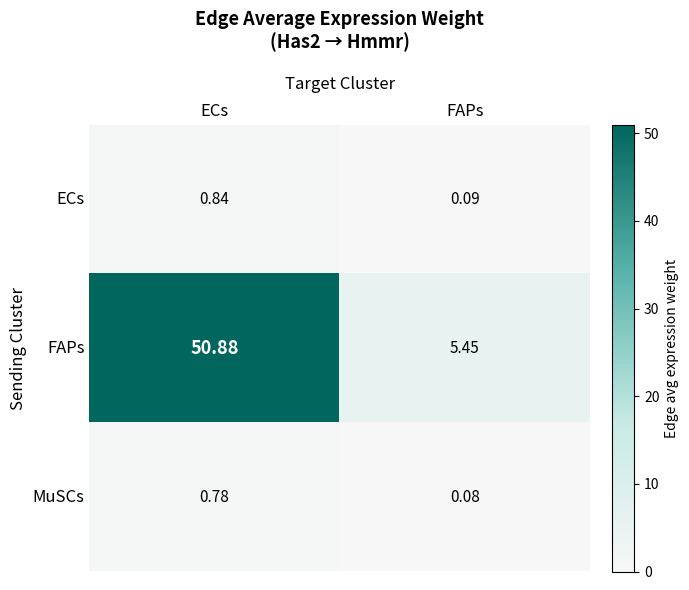

Rank the series at ECs from highest to lowest value.

FAPs, ECs, MuSCs